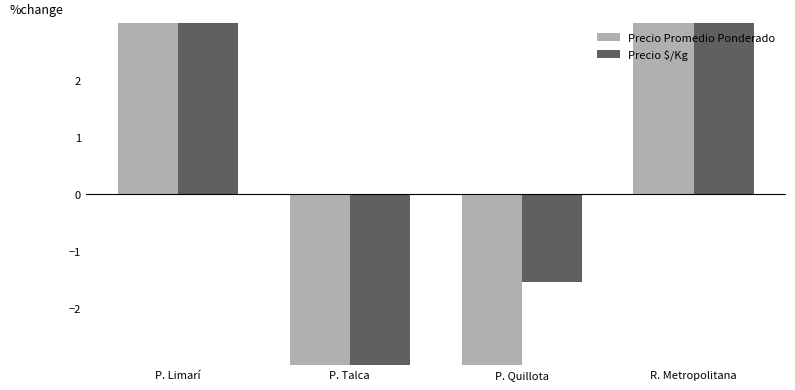

What is the difference between the maximum and minimum values in the Precio $/Kg series?

34.0